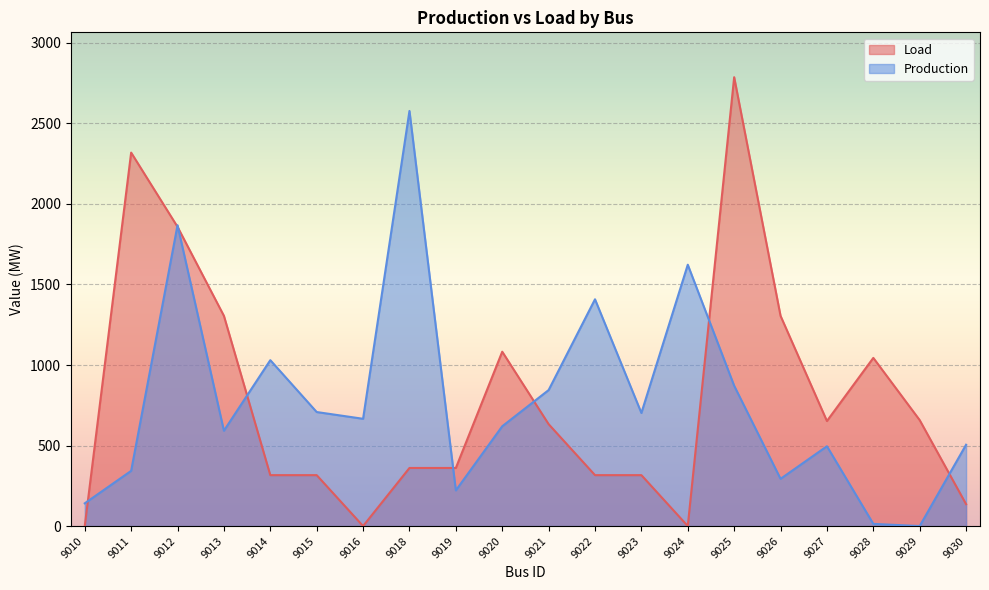

True or false: Production and Load cross at least once.

True